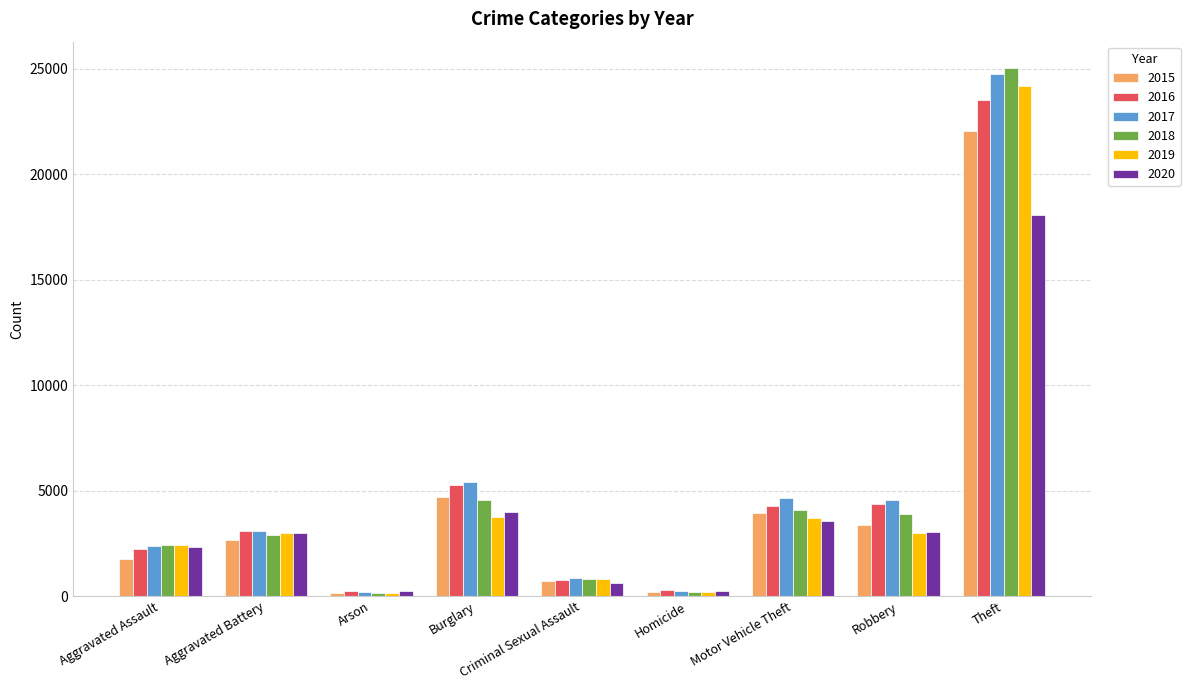

How many categories are shown in the chart?

9